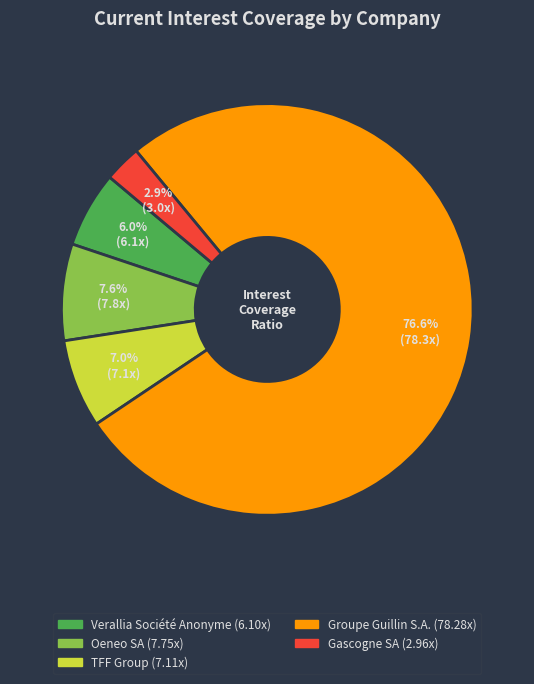

Between TFF Group and Verallia Société Anonyme, which is larger?

TFF Group